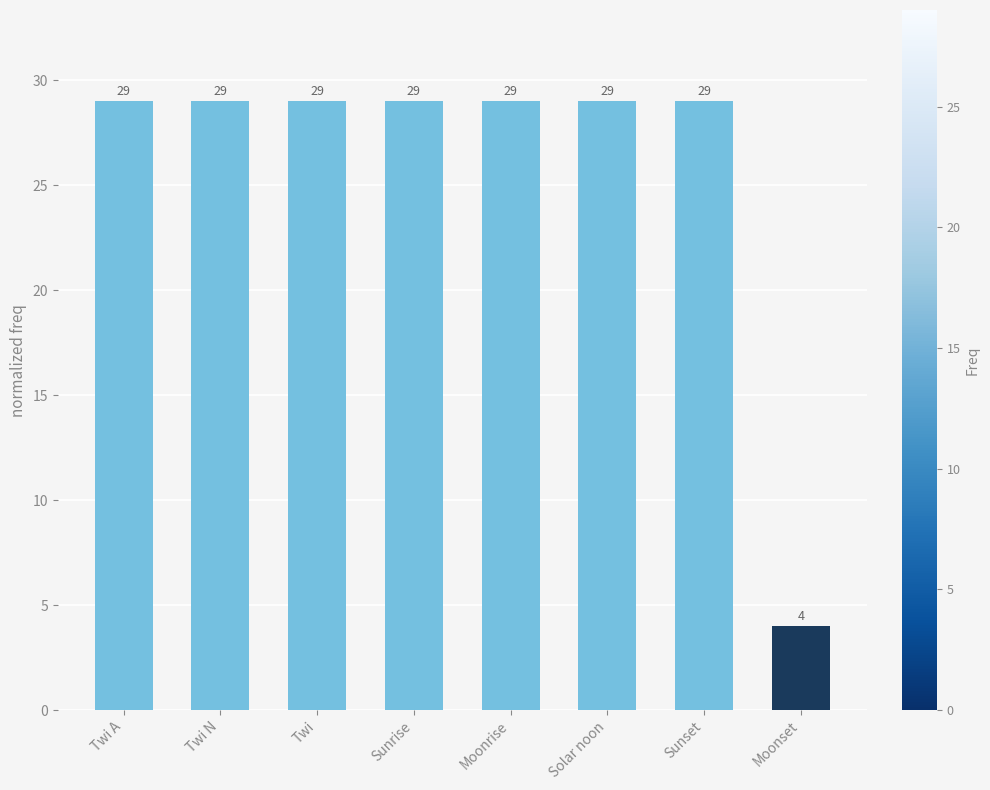

What is the sum of all values?

207